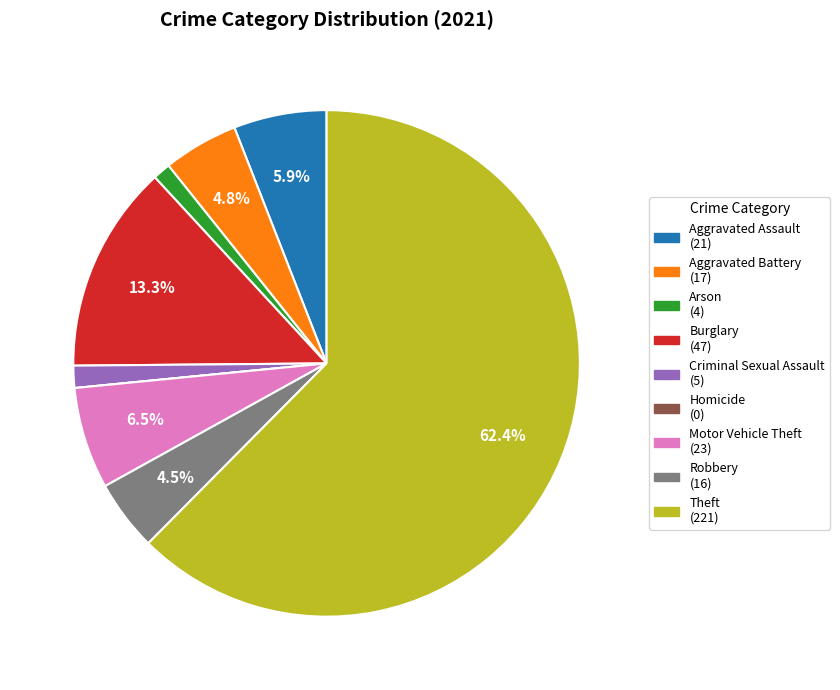

Is there any slice that represents more than half of the pie?

Yes